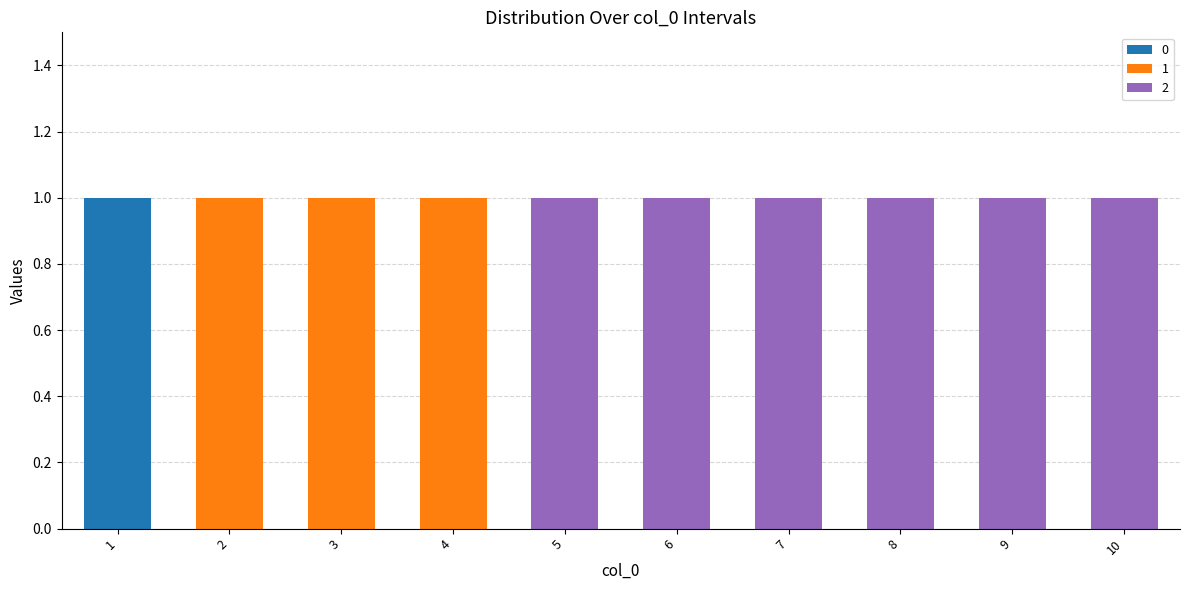

What are all the series names shown in the legend?

0, 1, 2